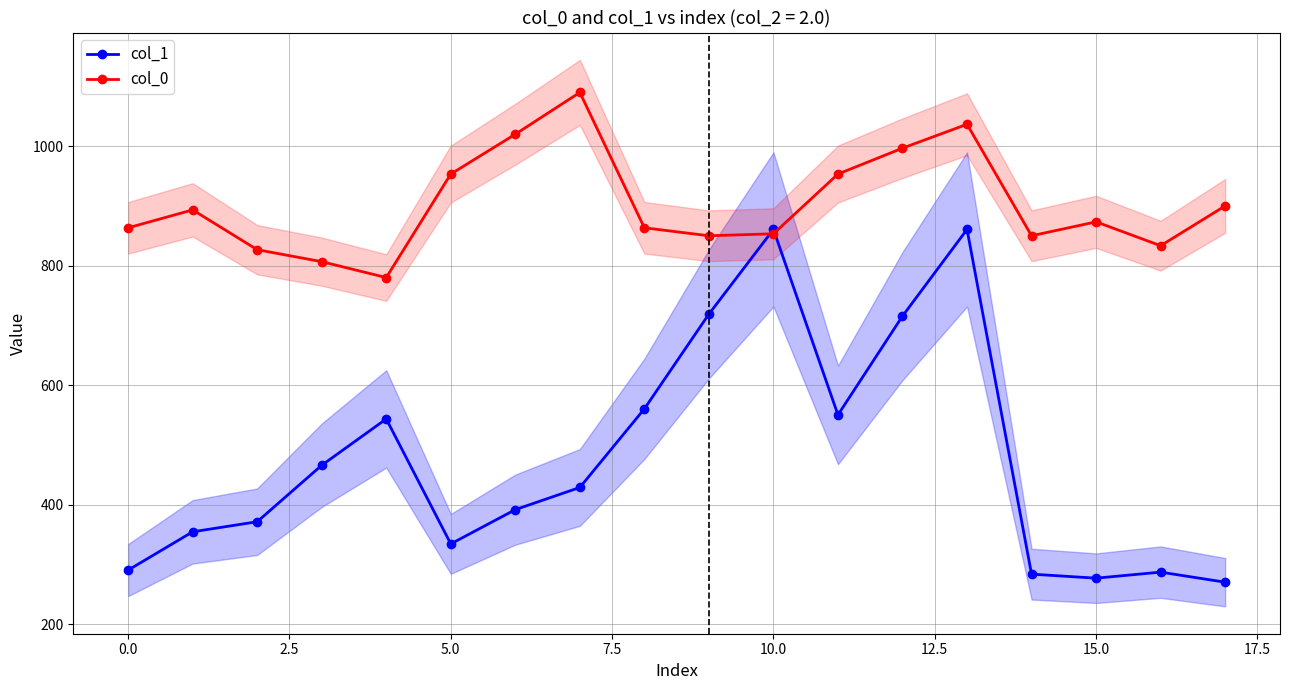

True or false: col_1 has more than 2 interior local peaks.

True